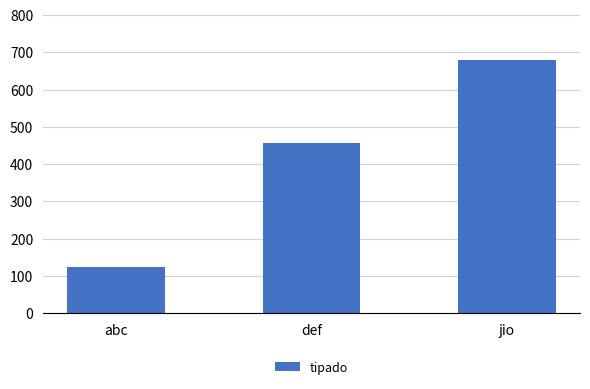

Is it true that the value at jio is 1112?

False